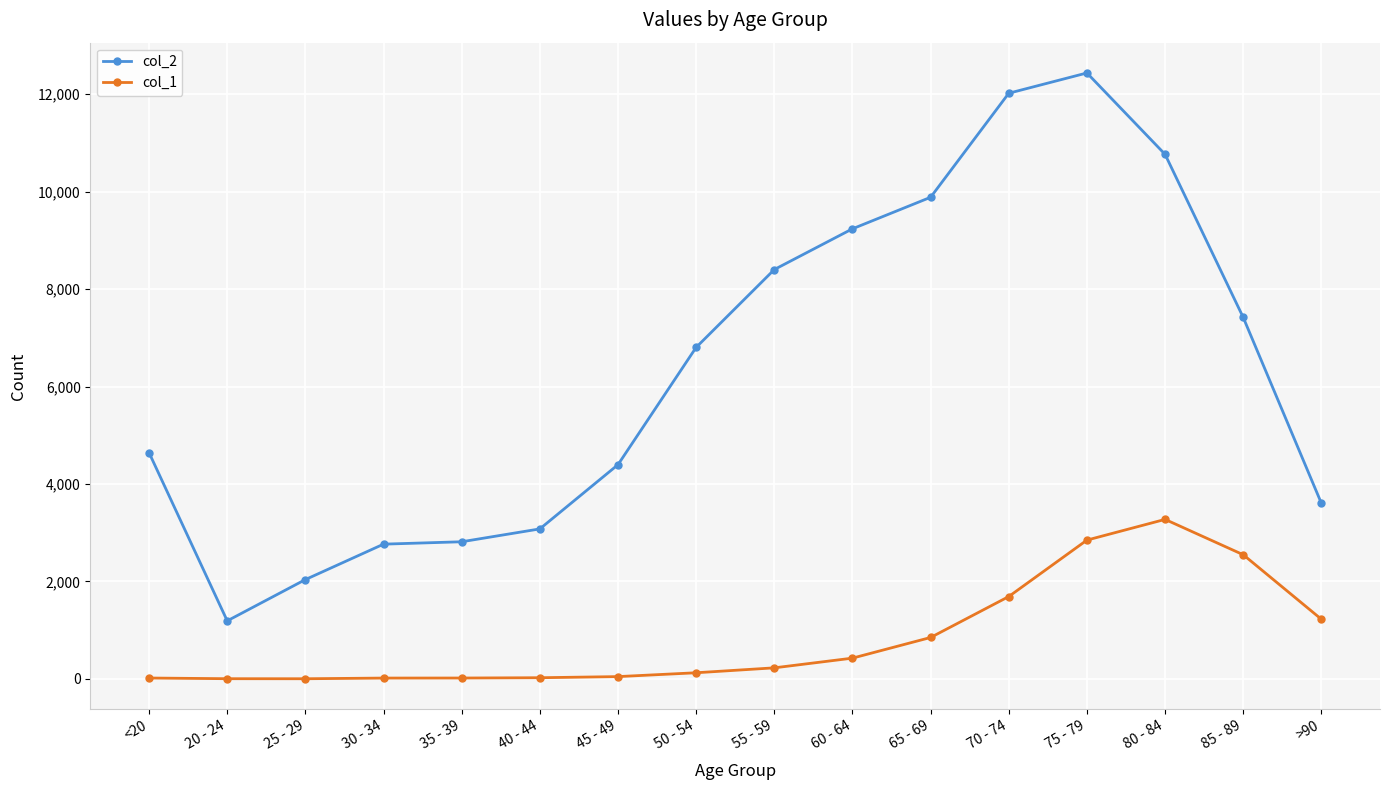

Which category has the lowest value in the col_2 series?

20 - 24